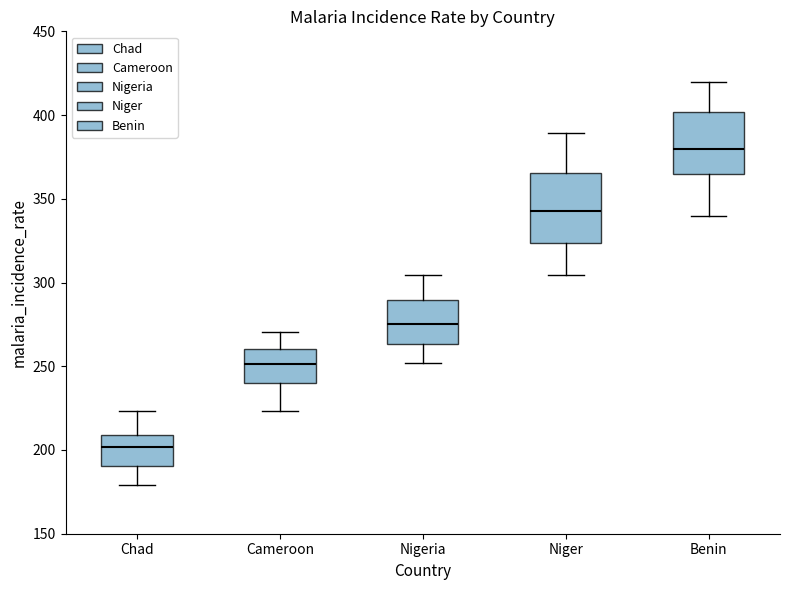

Which box has the lowest median line?

Chad